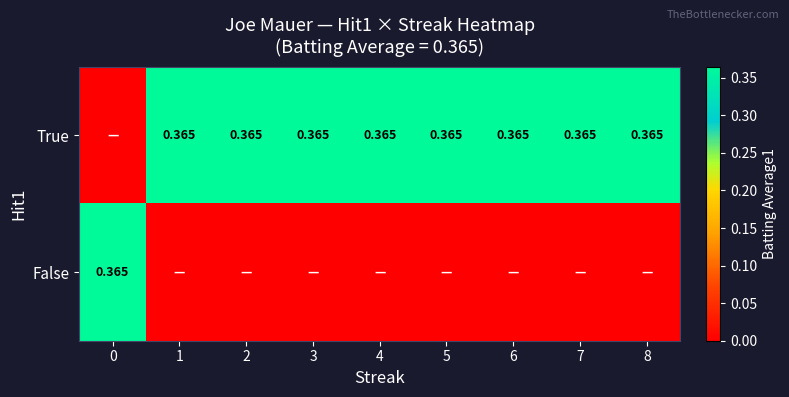

The value of False at 0 is 0.4. True or false?

True